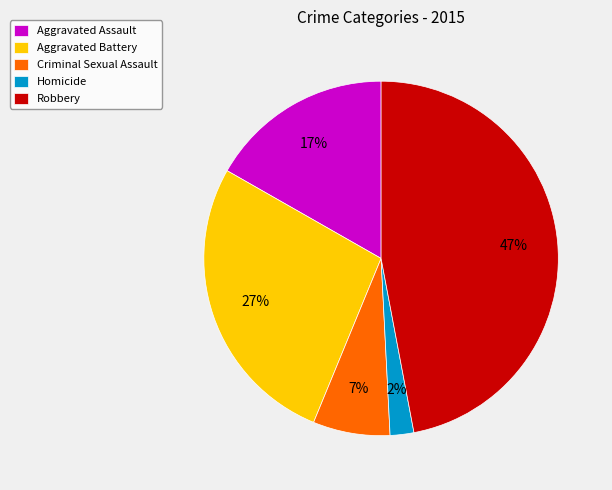

To the nearest percent, what is the difference between the Criminal Sexual Assault and Aggravated Assault slice percentages?

10%